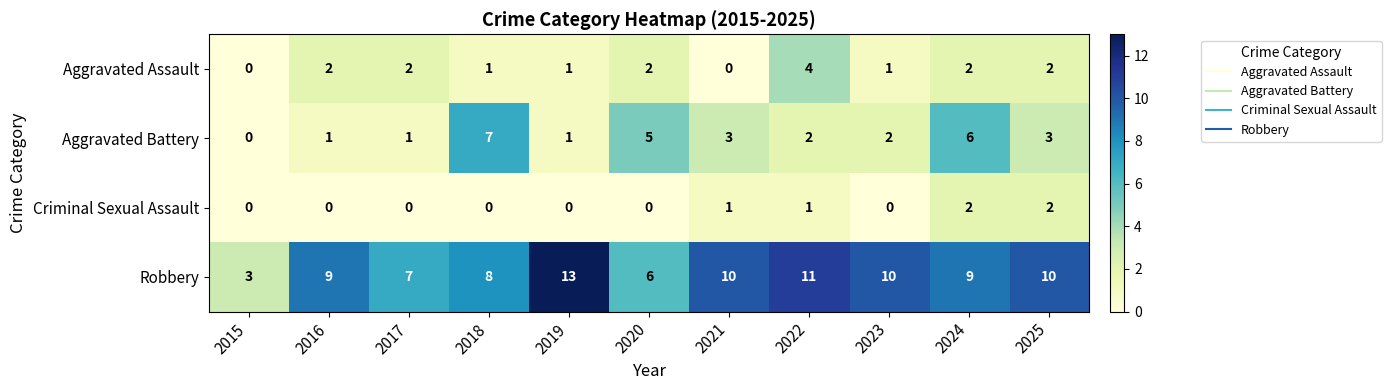

Count the Aggravated Battery values in the range 1 to 5.

8